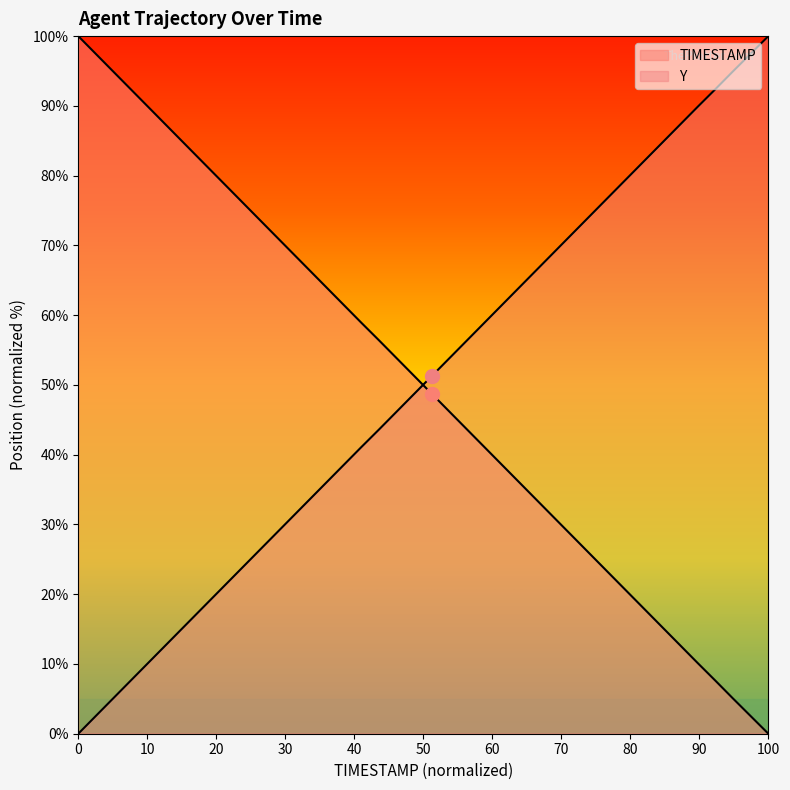

List the series in order of their peak value, lowest first.

TIMESTAMP, Y